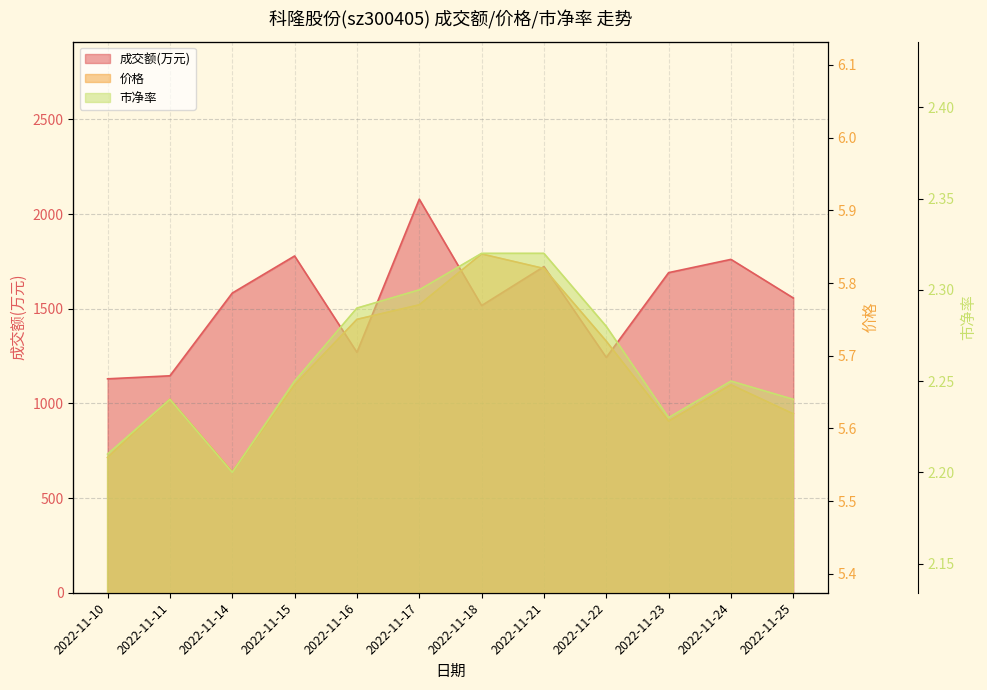

Reading left to right, extract all data points from this chart.

成交额(万元): 2022-11-10=1130.0	2022-11-11=1146.0	2022-11-14=1583.0	2022-11-15=1779.0	2022-11-16=1270.0	2022-11-17=2079.0	2022-11-18=1517.0	2022-11-21=1723.0	2022-11-22=1243.0	2022-11-23=1691.0	2022-11-24=1761.0	2022-11-25=1557.0
价格: 2022-11-10=5.6	2022-11-11=5.6	2022-11-14=5.5	2022-11-15=5.7	2022-11-16=5.8	2022-11-17=5.8	2022-11-18=5.8	2022-11-21=5.8	2022-11-22=5.7	2022-11-23=5.6	2022-11-24=5.7	2022-11-25=5.6
市净率: 2022-11-10=2.2	2022-11-11=2.2	2022-11-14=2.2	2022-11-15=2.2	2022-11-16=2.3	2022-11-17=2.3	2022-11-18=2.3	2022-11-21=2.3	2022-11-22=2.3	2022-11-23=2.2	2022-11-24=2.2	2022-11-25=2.2